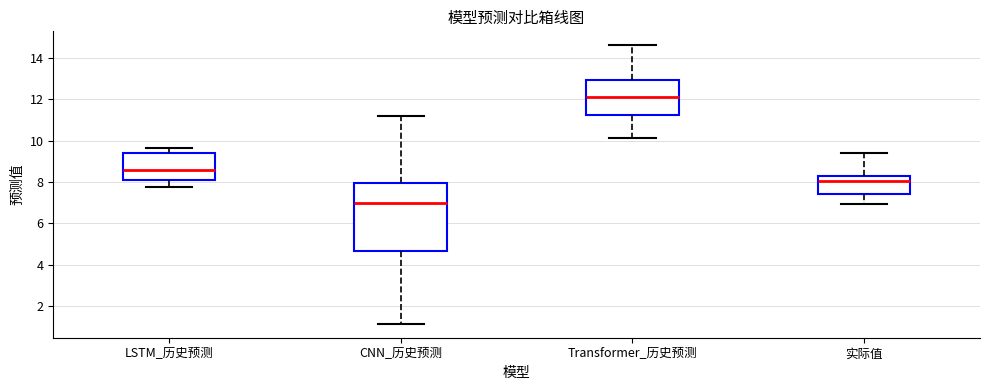

Reading left to right, read every box against the y-axis: the position of its median line, the range the box covers, and the ends of its whiskers. The values are not printed on the chart, so give them approximately, as read against the axis.

LSTM_历史预测: median 8.6, box 8.0 to 9.4, whiskers 7.8 to 9.6
CNN_历史预测: median 7.0, box 4.6 to 8.0, whiskers 1.2 to 11.2
Transformer_历史预测: median 12.2, box 11.2 to 13.0, whiskers 10.2 to 14.6
实际值: median 8.0, box 7.4 to 8.2, whiskers 7.0 to 9.4